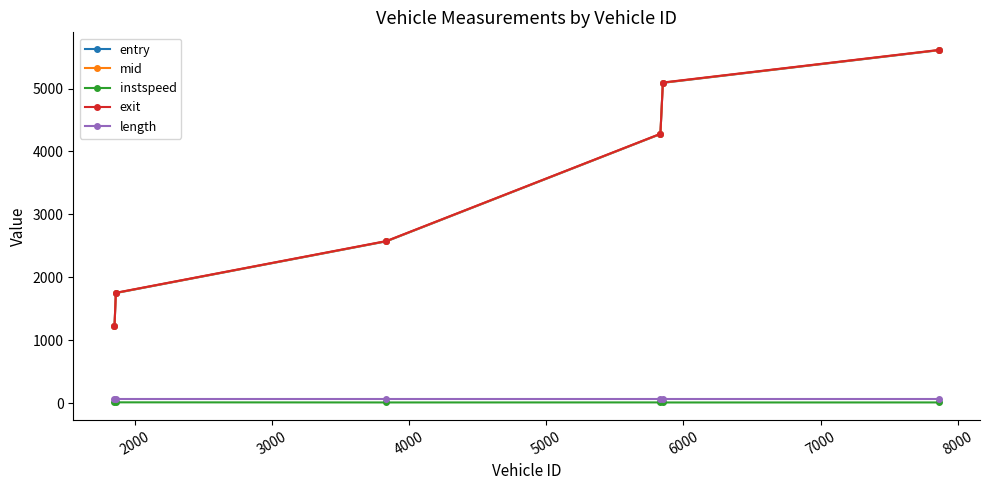

True or false: exit and mid cross at least once.

False